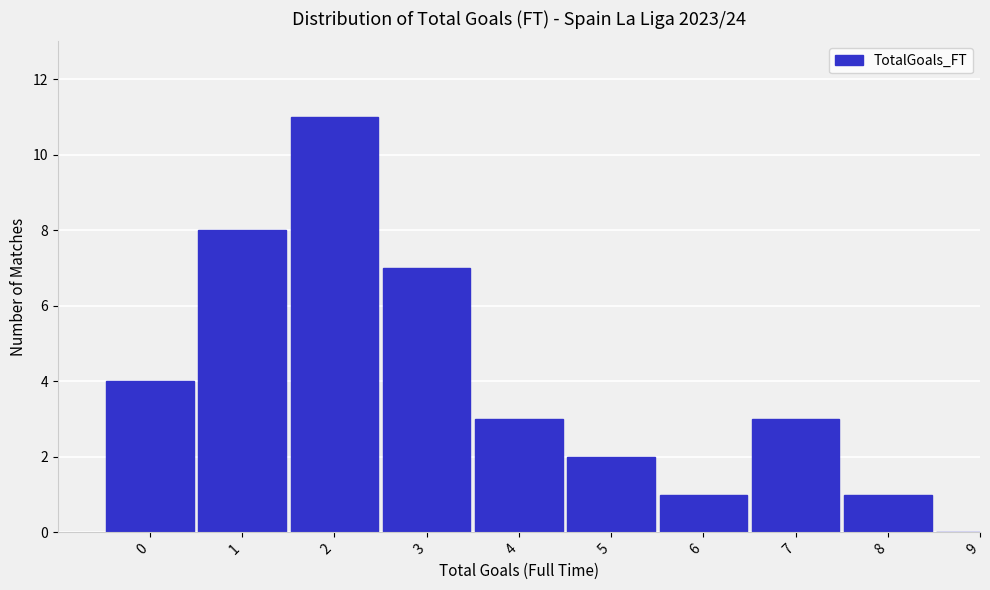

Reading left to right, what are all the values shown in this chart?

0=4	1=8	2=11	3=7	4=3	5=2	6=1	7=3	8=1	9=0